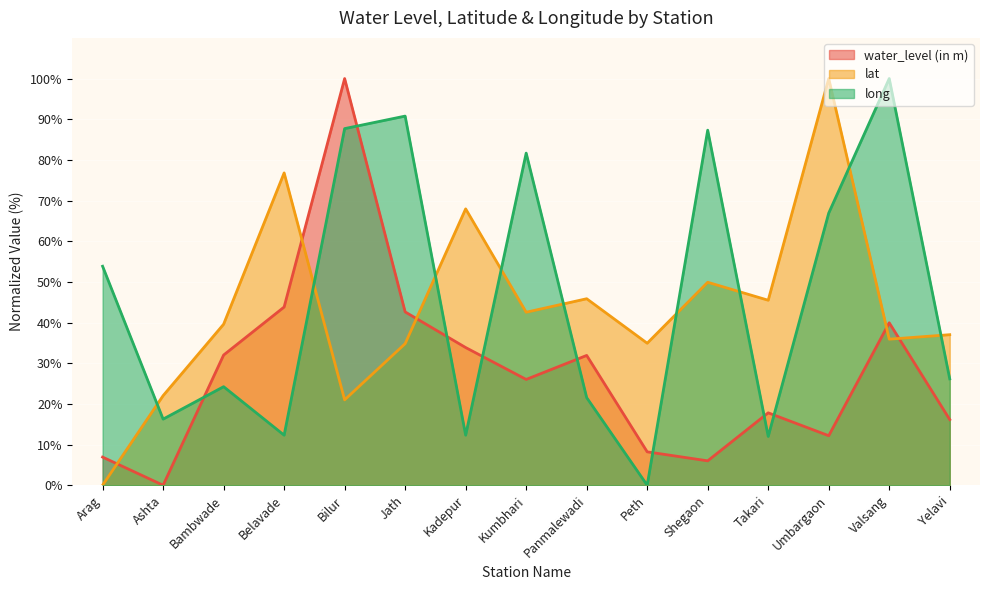

What is the label of the 14th point from the left?

Valsang